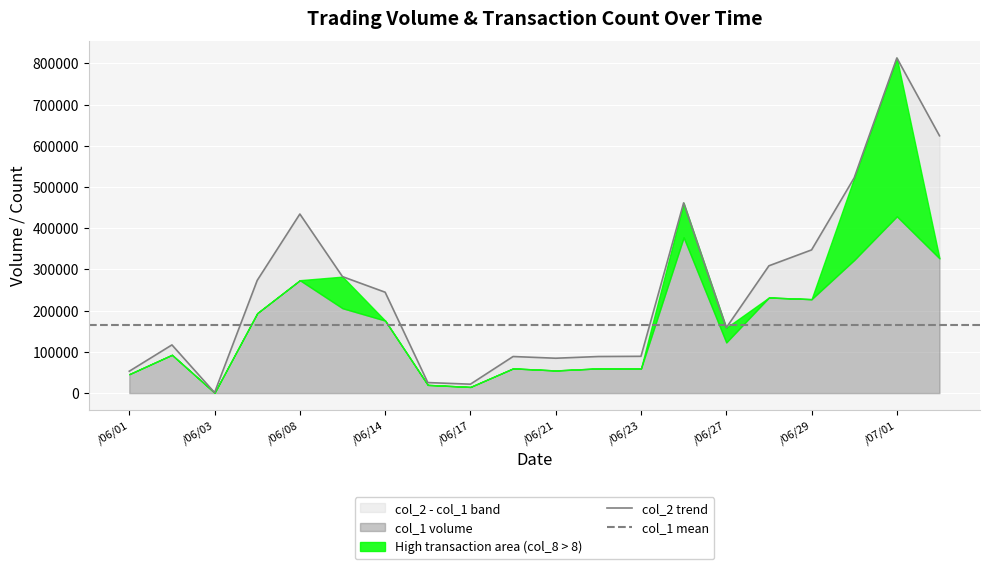

Rank the series at 105/06/02 from highest to lowest value.

col_2, col_1, col_8